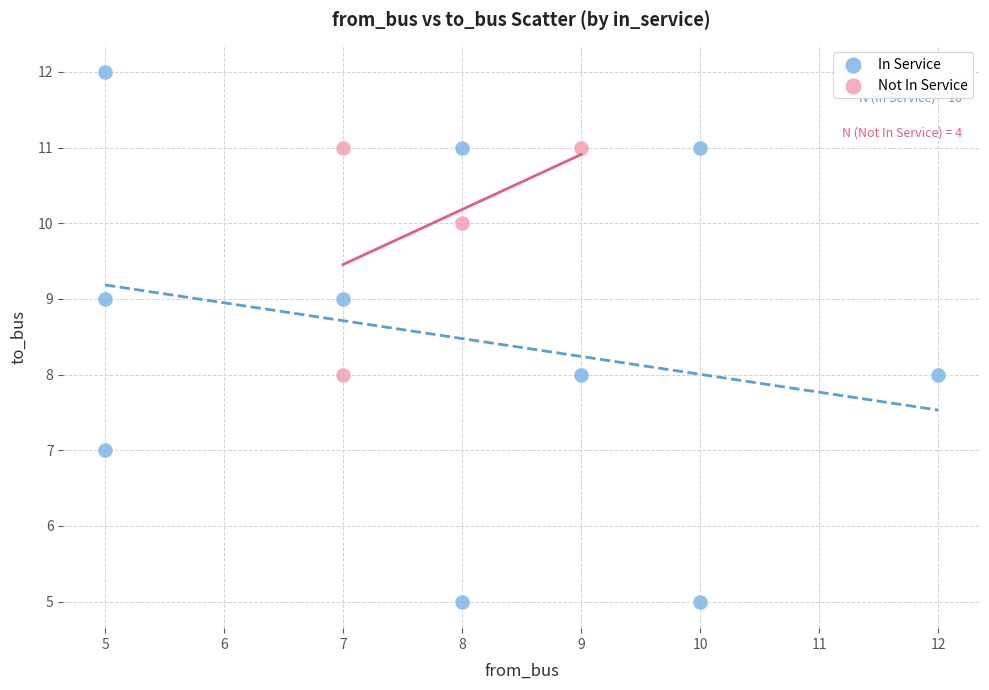

Which series reaches the minimum Y coordinate?

In Service